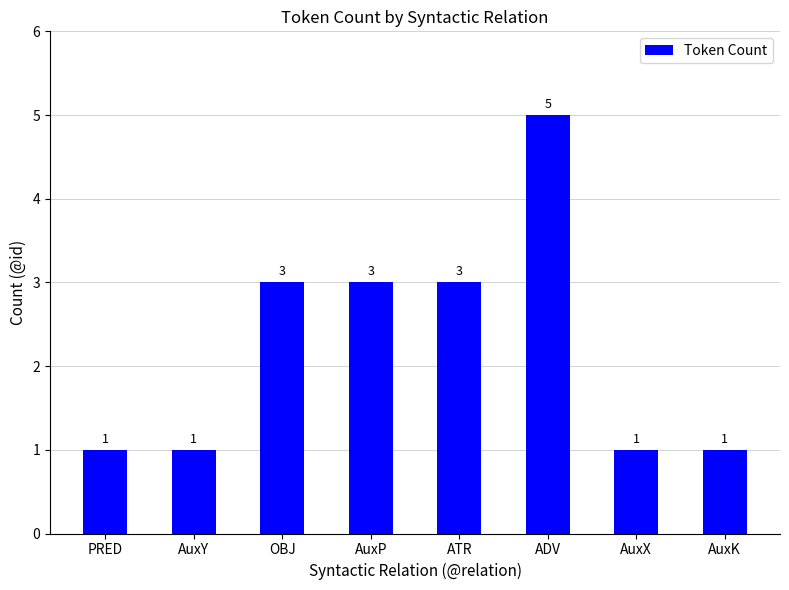

Is it true that the value at AuxP is 1?

False